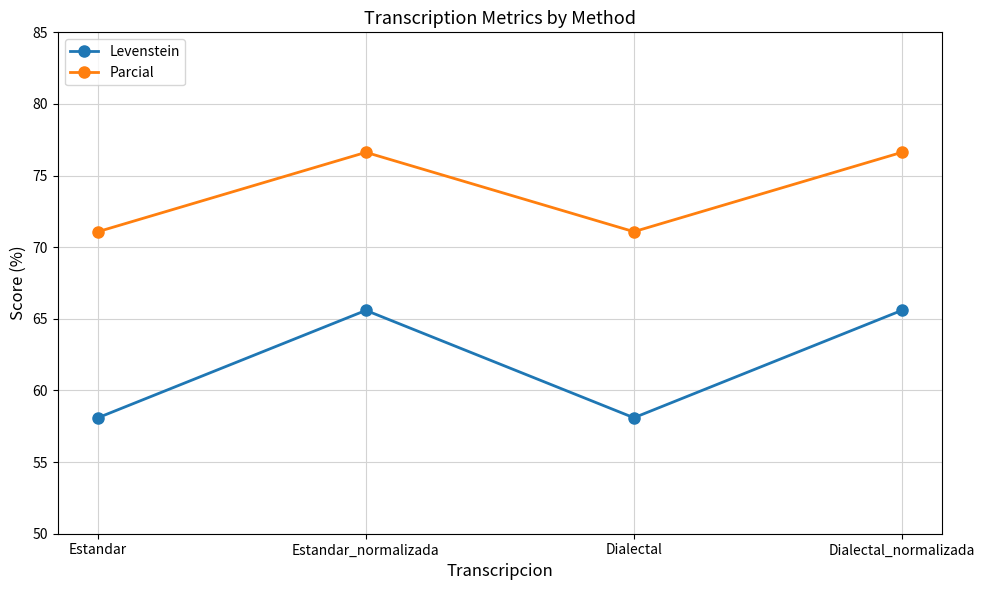

What is the smallest value displayed?

58.1